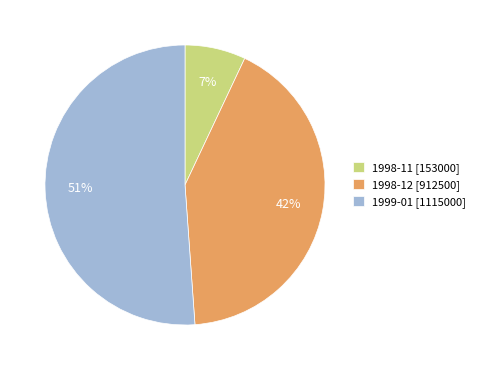

Which has a higher value, 1999-01 [1115000] or 1998-11 [153000]?

1999-01 [1115000]